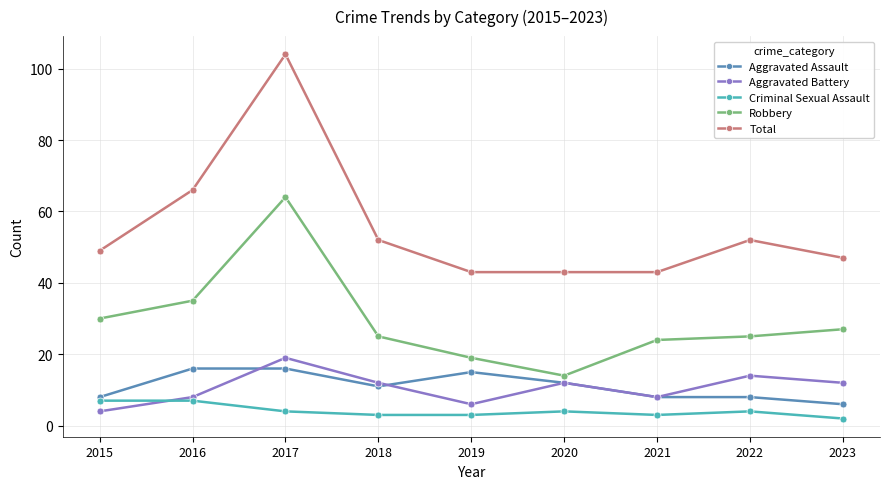

What is the total value across all series at 2021?

86